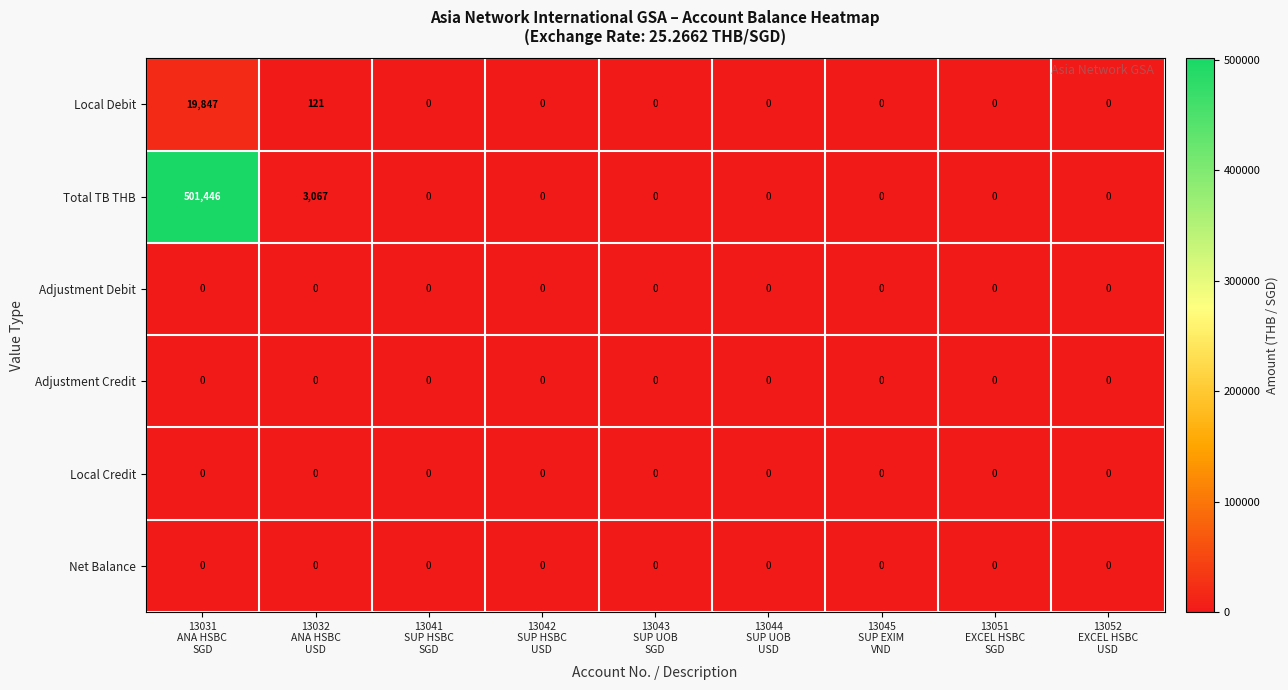

Which series has the largest total across all categories?

Total TB THB